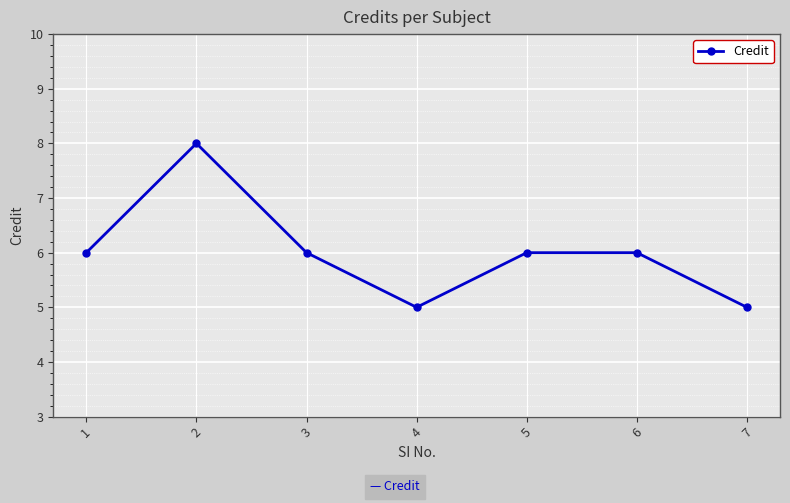

What is the approximate value at 6?

6